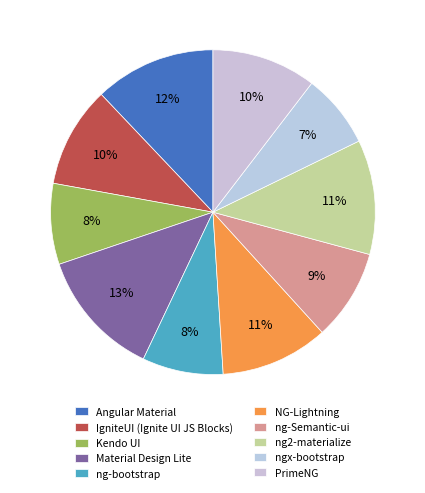

Between IgniteUI (Ignite UI JS Blocks) and Angular Material, which is larger?

Angular Material